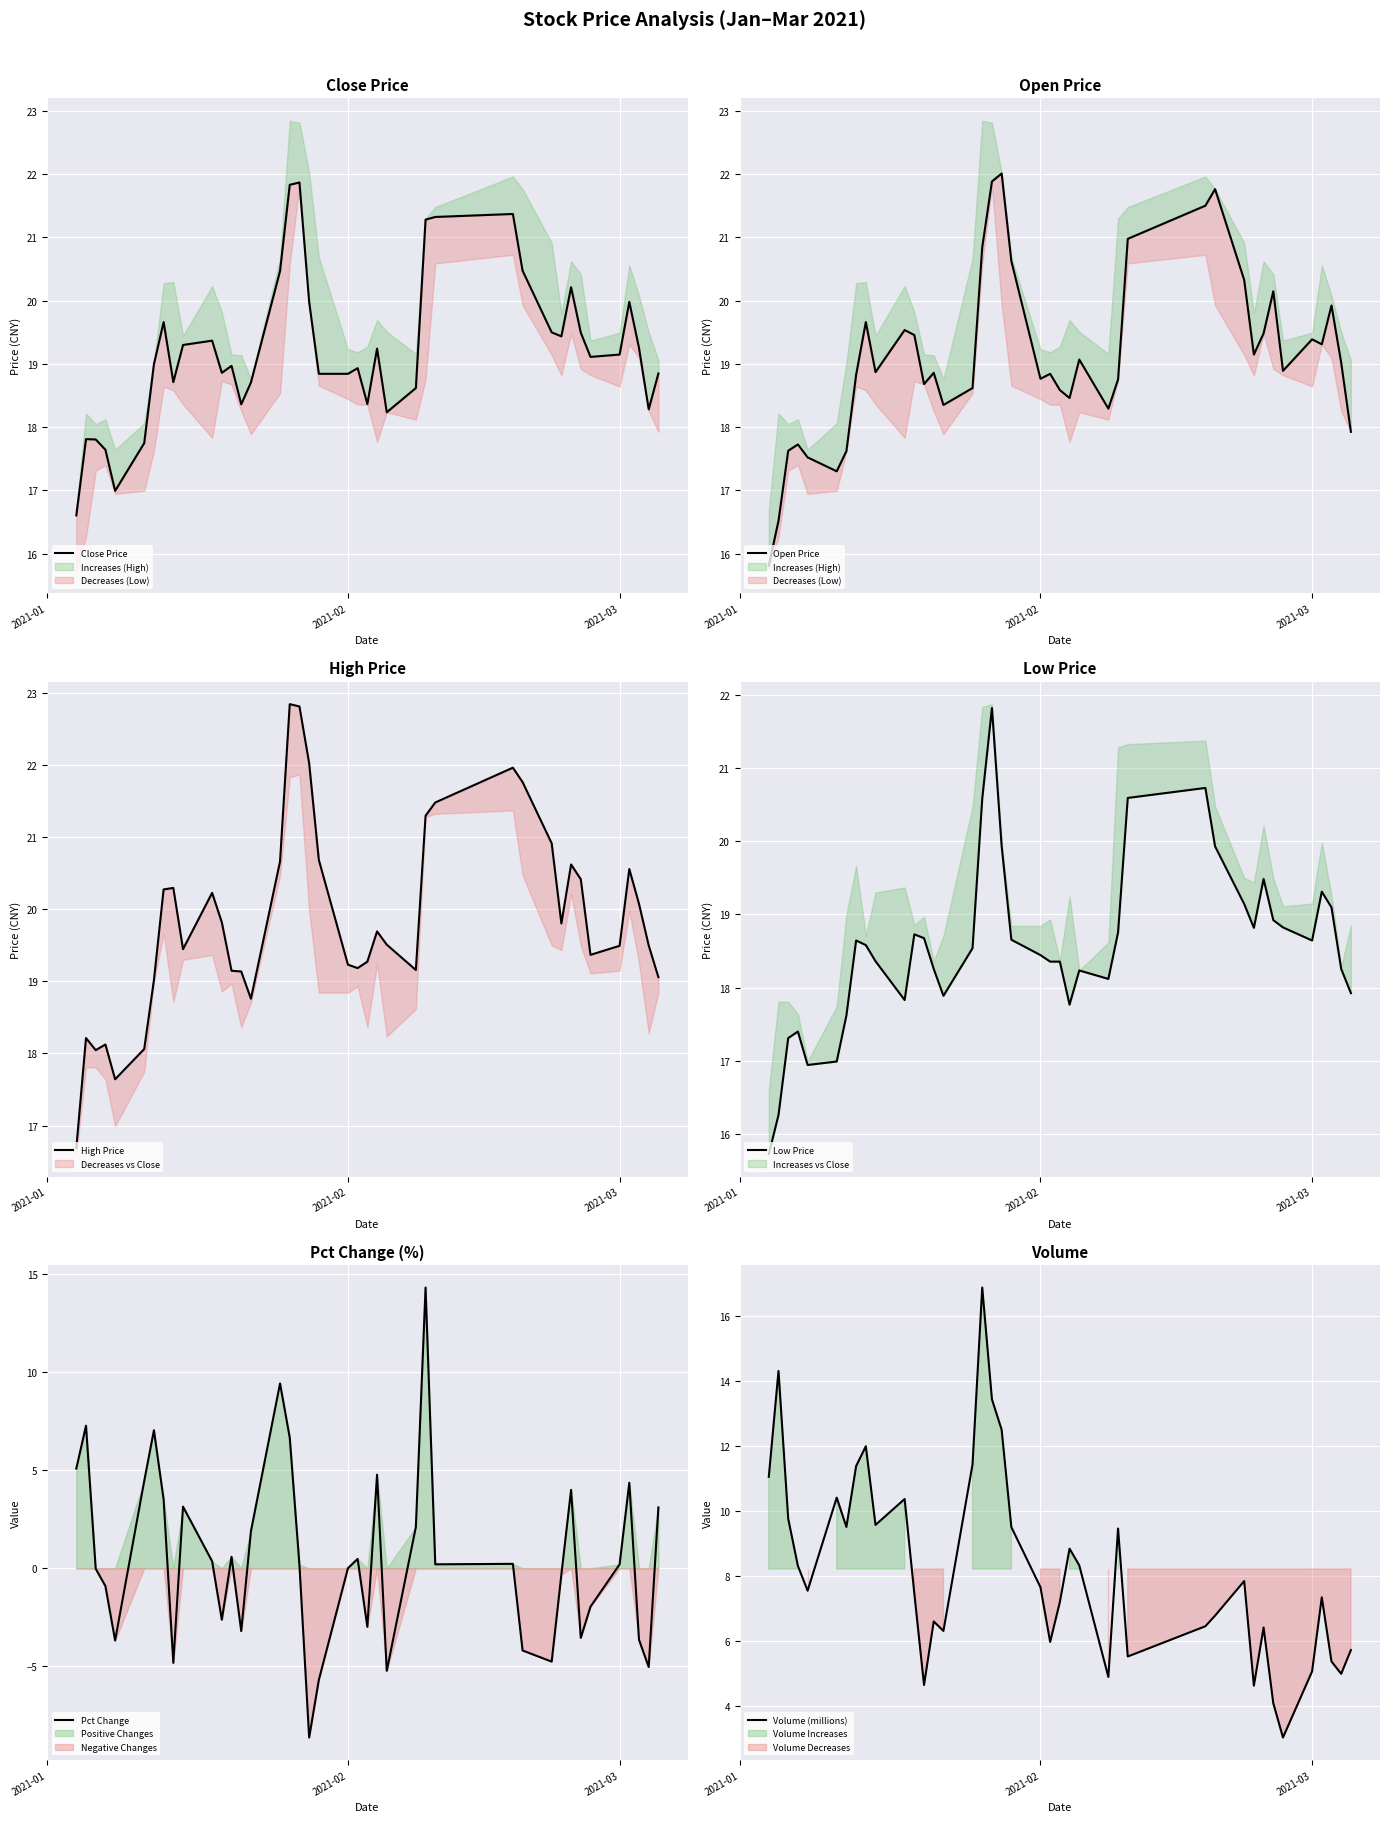

What is the maximum value for Pct Change?

14.3